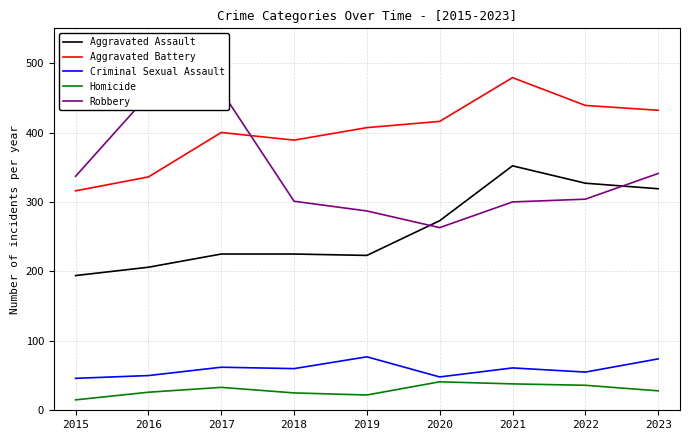

Where is the first local minimum for Homicide?

2019